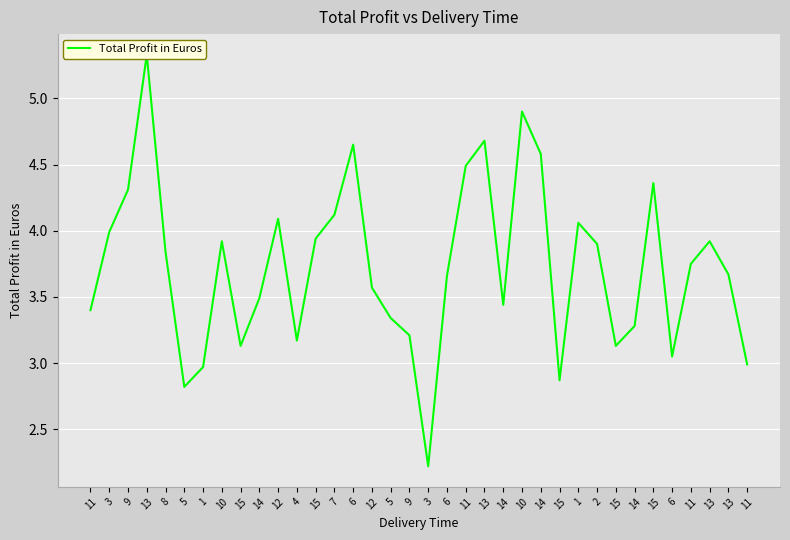

What is the sum of the values at 11 and 15?

8.9